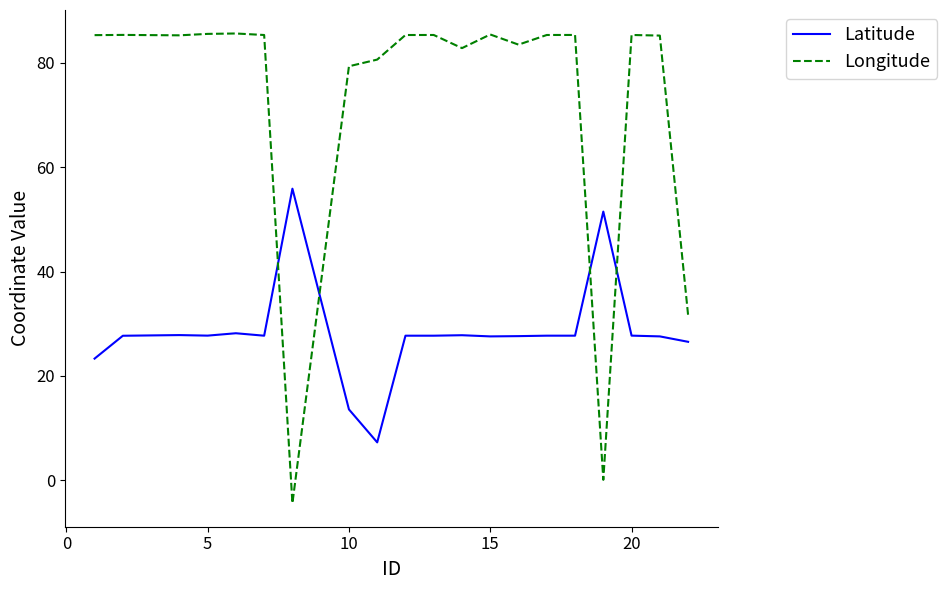

What are all the series names shown in the legend?

Latitude, Longitude